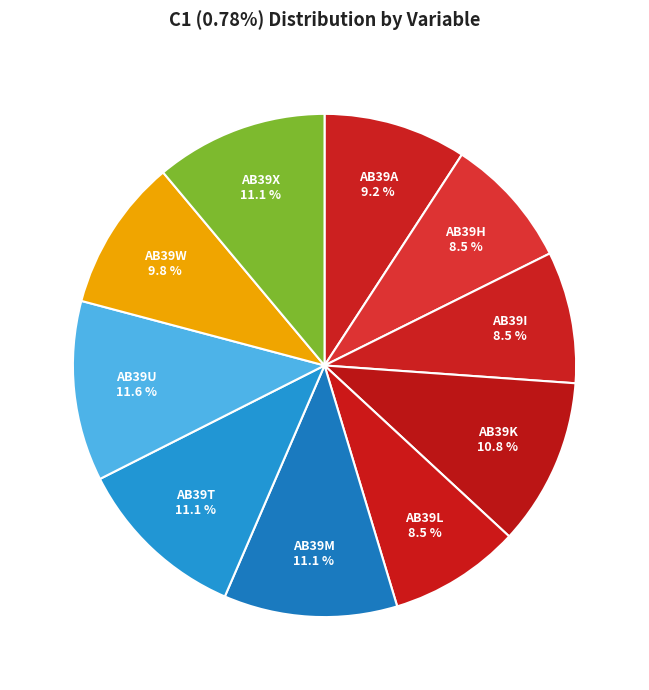

To the nearest percent, what percentage of the pie is AB39K?

11%